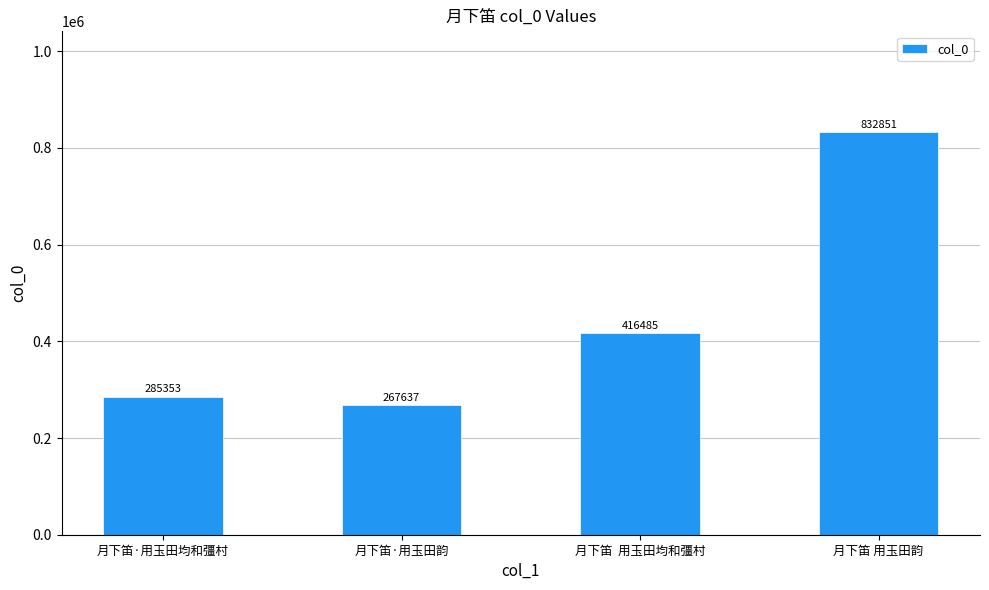

Reading left to right, what are all the values shown in this chart?

月下笛·用玉田均和彊村=285353	月下笛·用玉田韵=267637	月下笛  用玉田均和彊村=416485	月下笛 用玉田韵=832851